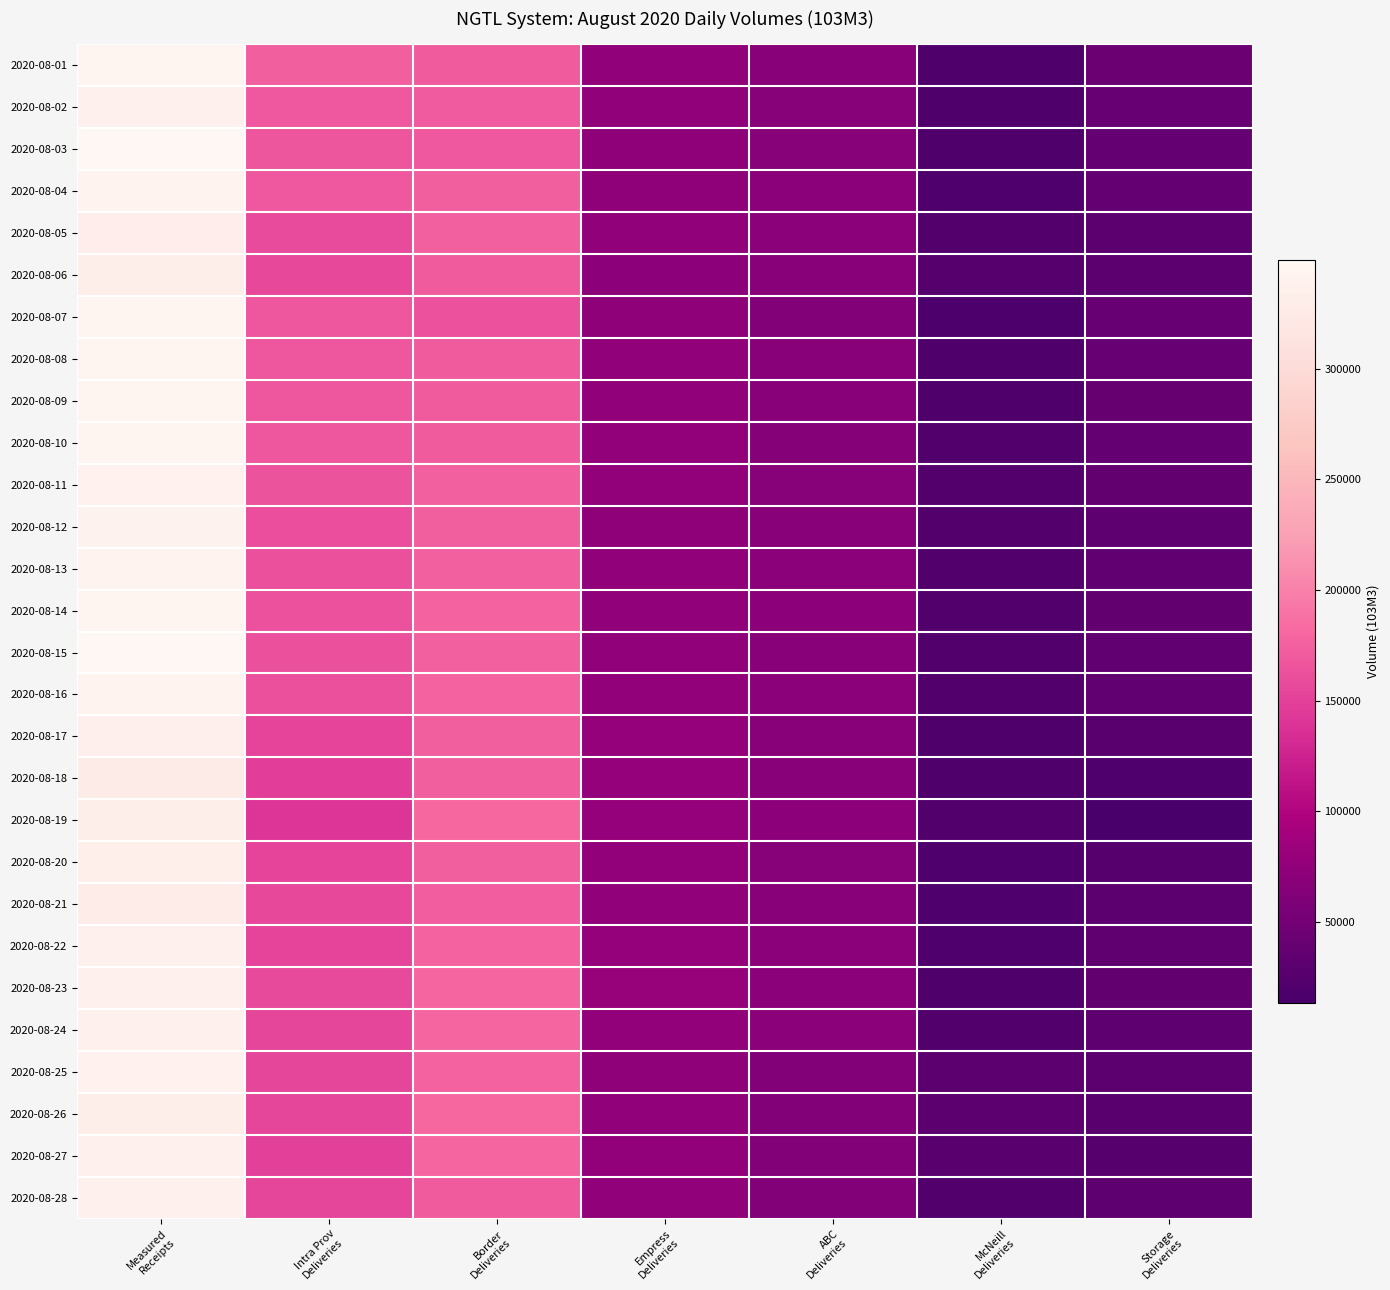

What is the spread (max minus min) of values at ABC
Deliveries?

7411.6